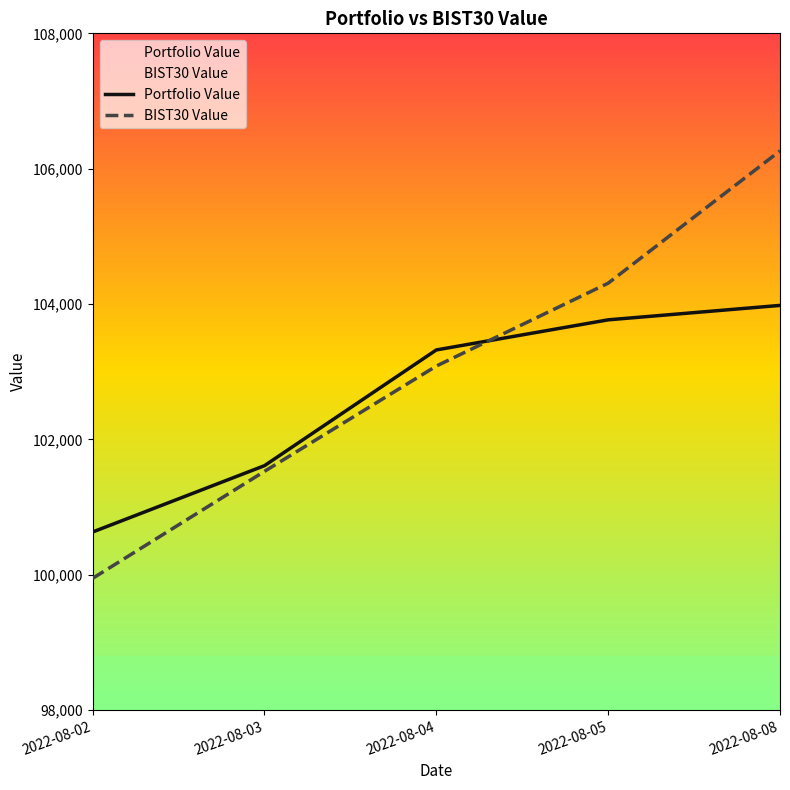

At which label is Portfolio Value closest to 102305?

2022-08-03